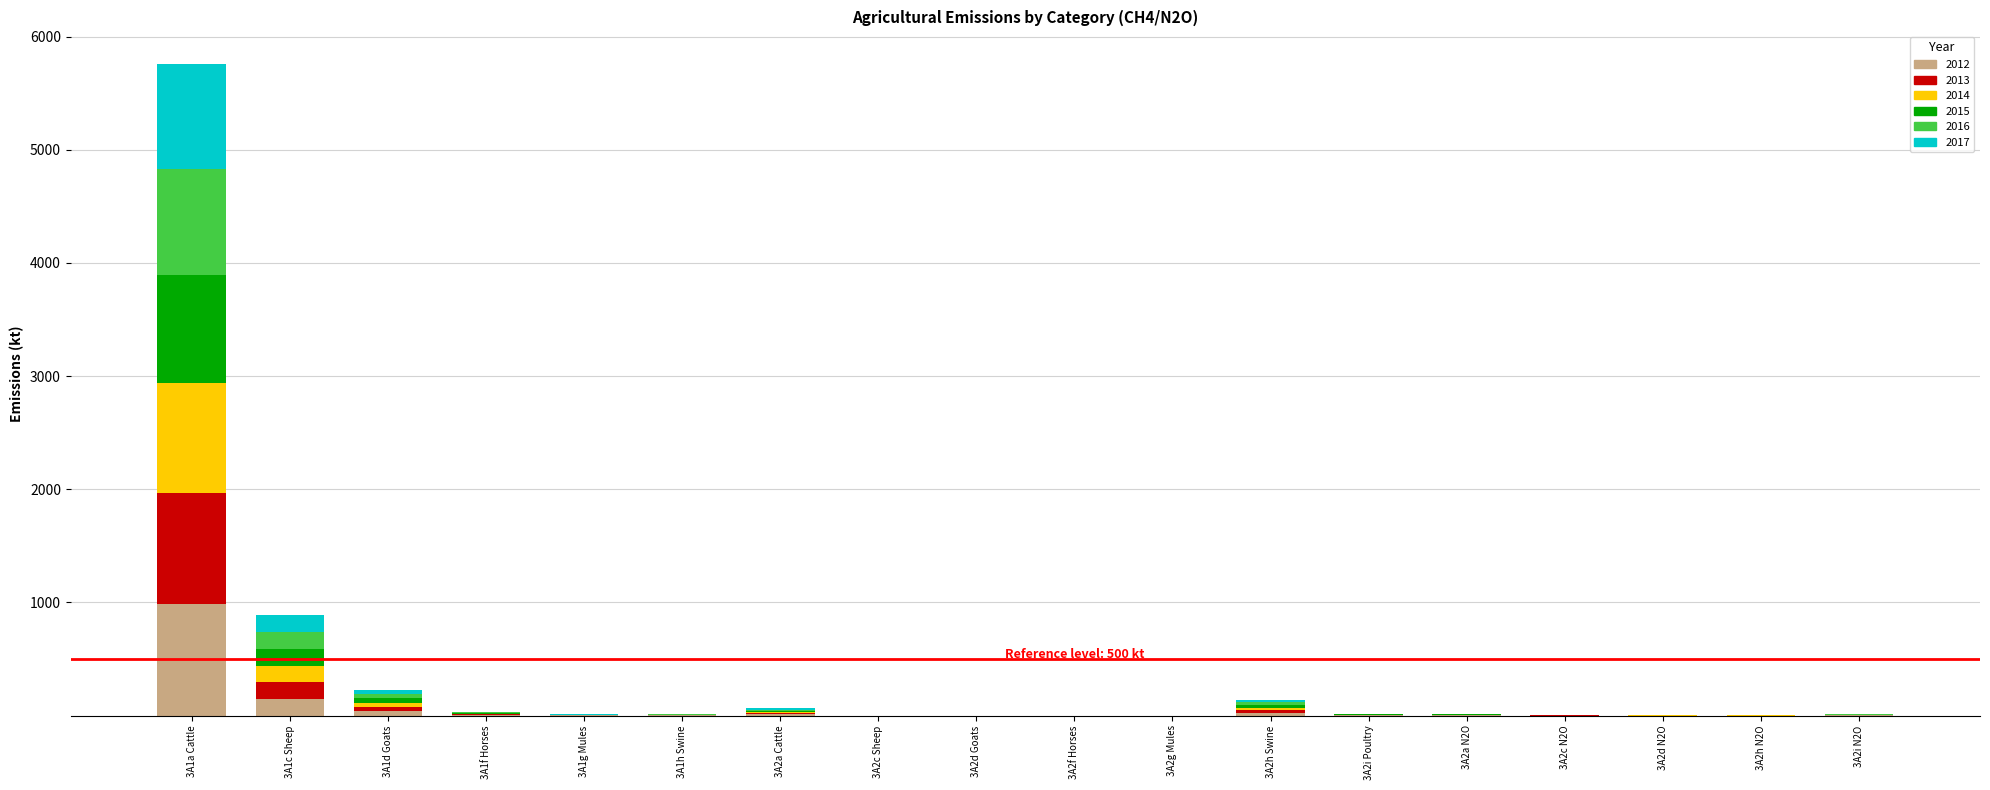

What is the highest value of the 2012 series?

982.6